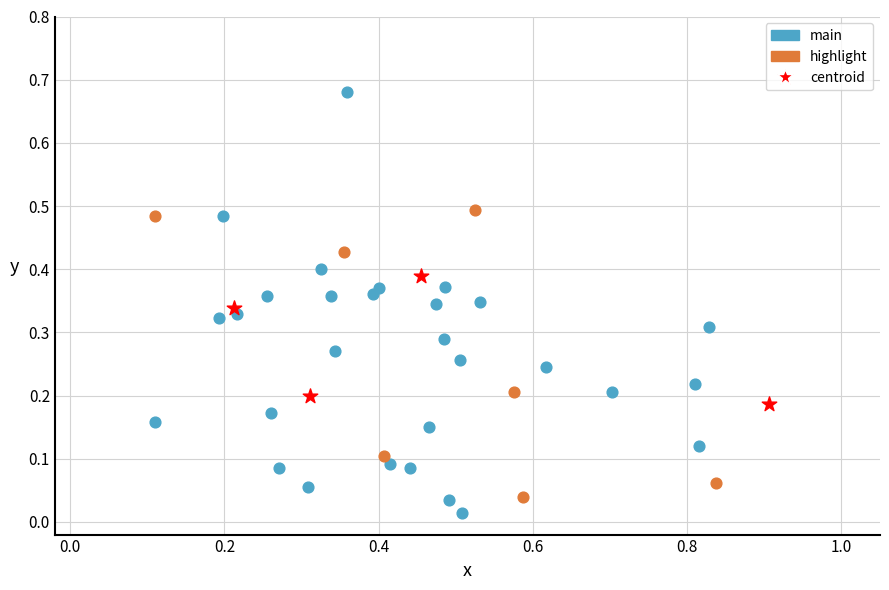

Which series reaches the maximum Y coordinate?

main